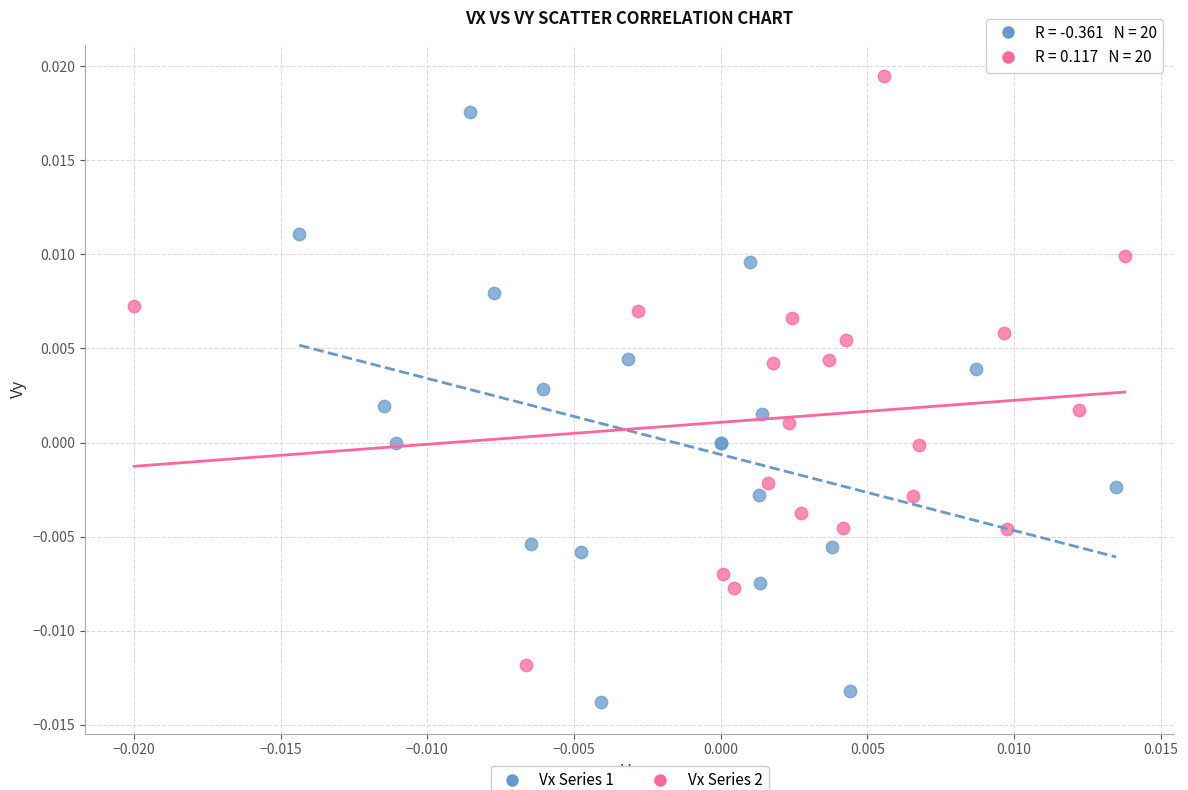

Which series reaches the maximum Y coordinate?

Vx Series 2